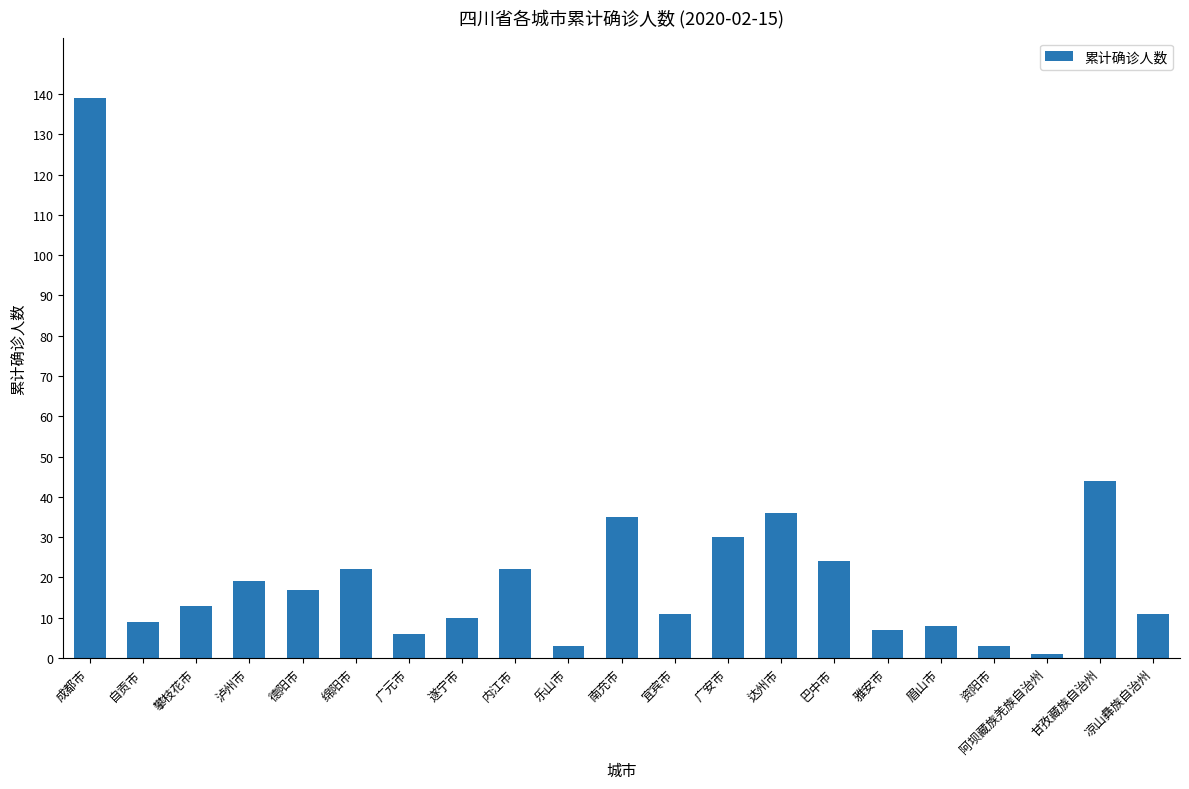

What is the maximum value shown in the chart?

139